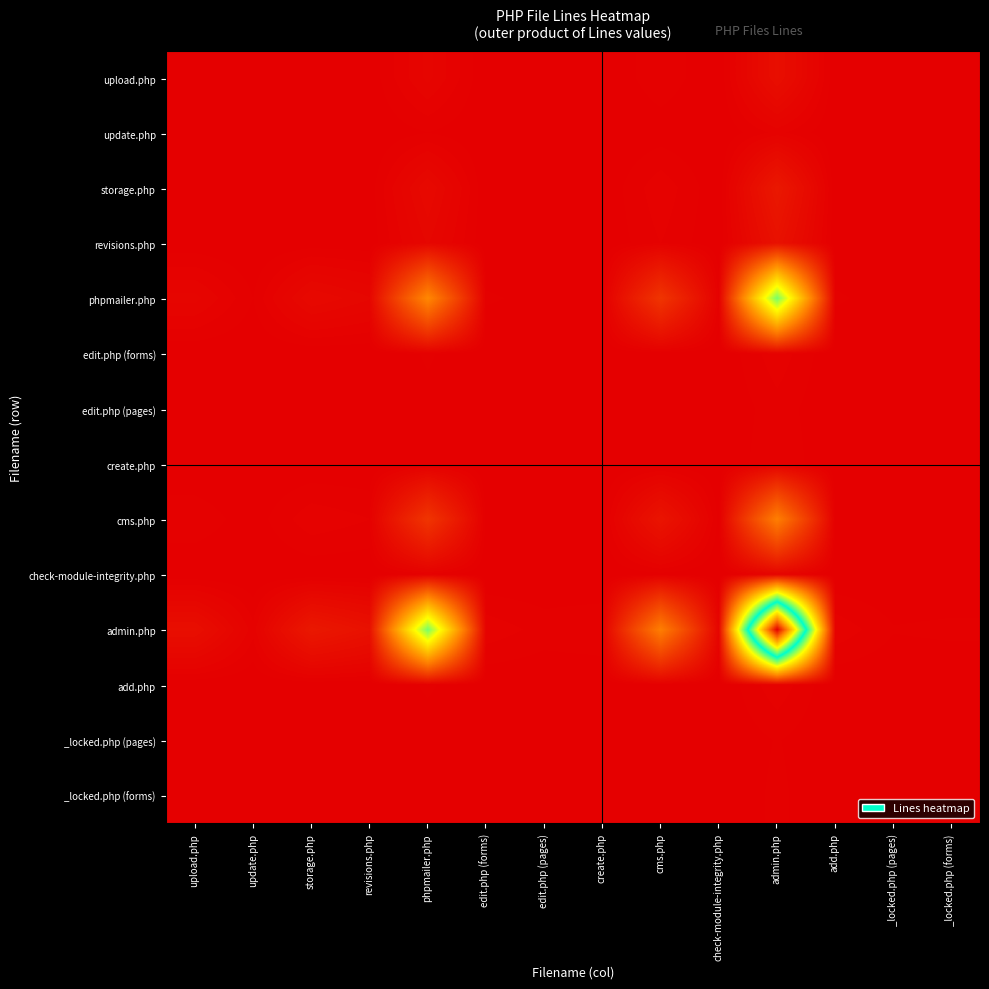

What is the greatest value displayed?

1.0